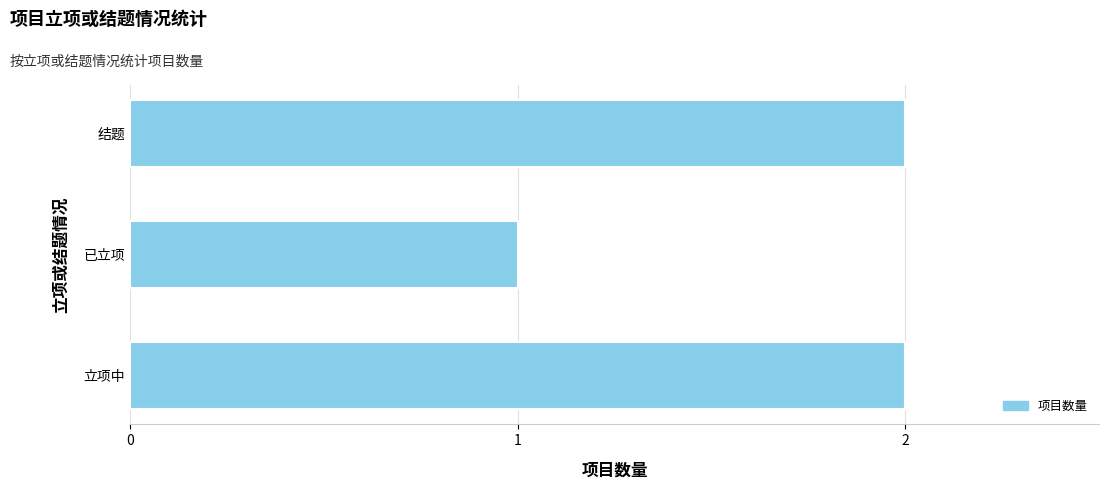

What is the sum of the values at 已立项 and 立项中?

3